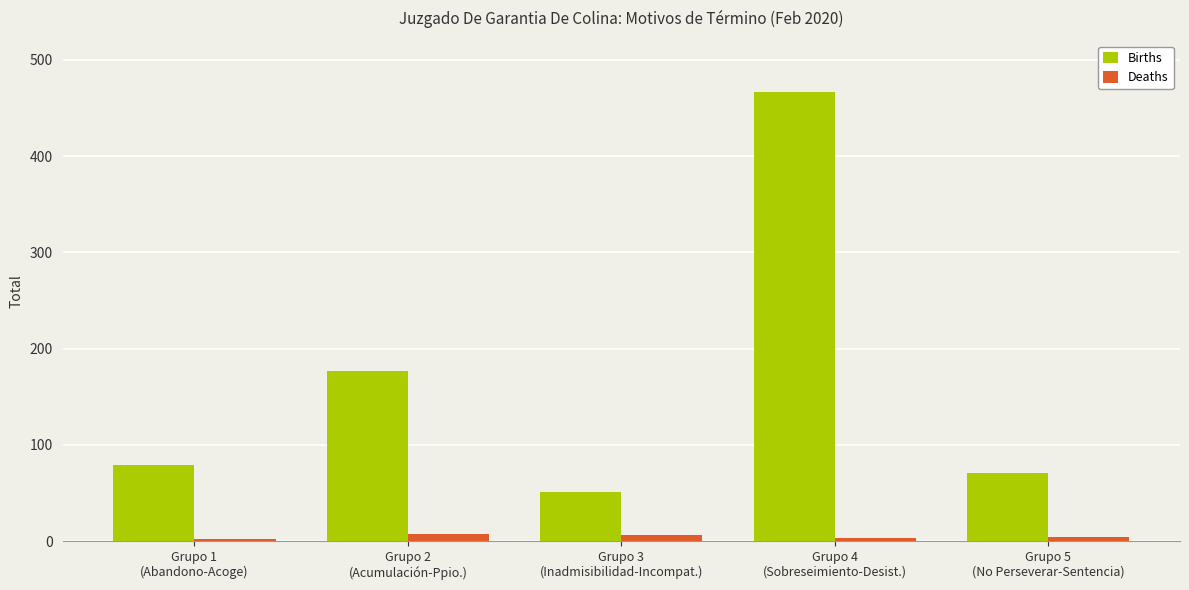

Which series has the largest total across all categories?

Births